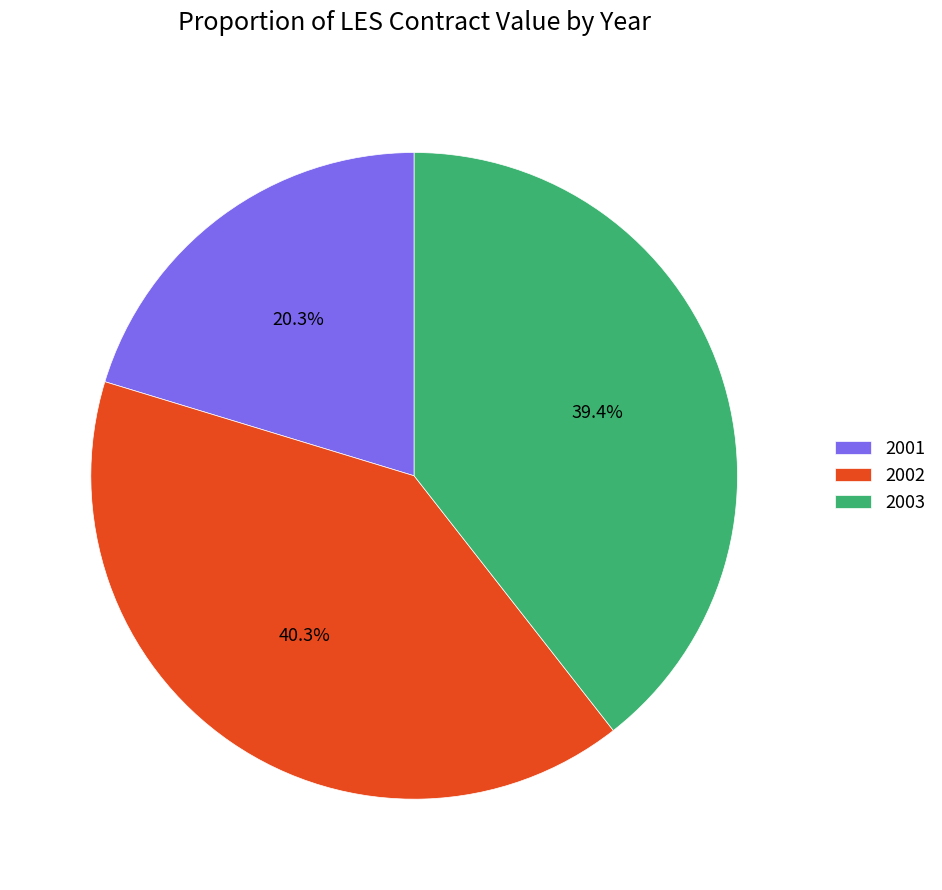

Is there any slice that represents more than half of the pie?

No